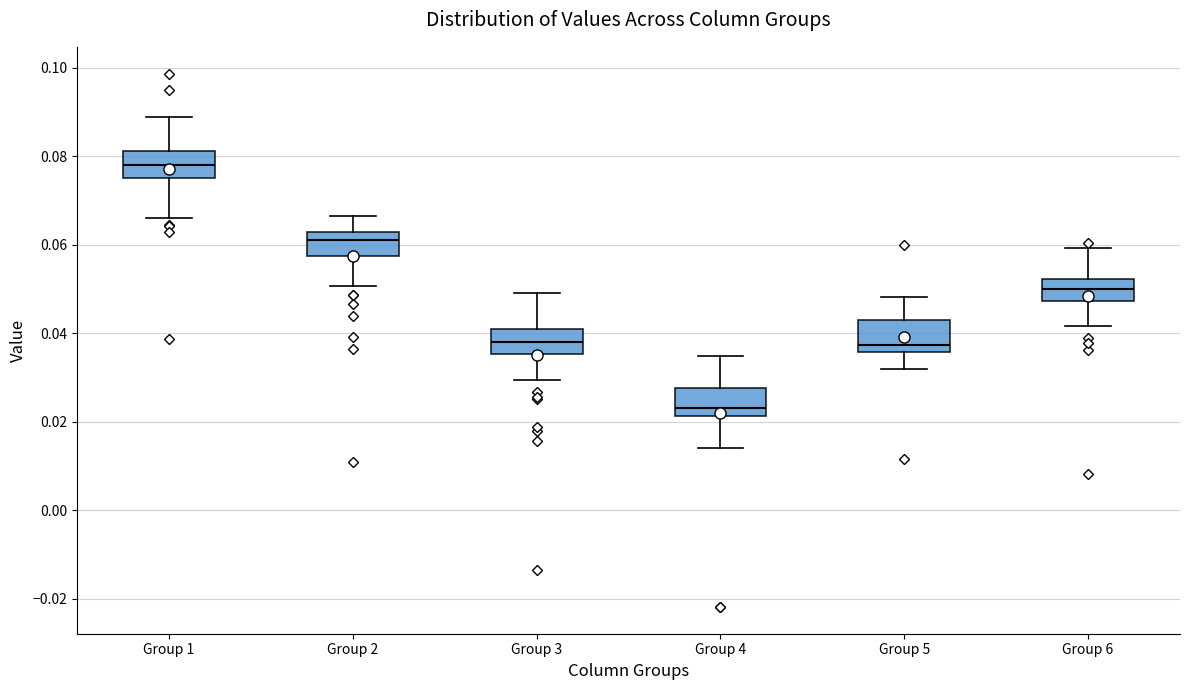

Reading left to right, transcribe this box plot: for each box, give where its median line is, the range the box spans, and where its two whiskers end, as read against the y-axis. The values are not printed on the chart, so give them approximately, as read against the axis.

Group 1: median 0.078, box 0.076 to 0.082, whiskers 0.066 to 0.088
Group 2: median 0.062 (just below the box's upper edge), box 0.058 to 0.062, whiskers 0.050 to 0.066
Group 3: median 0.038, box 0.036 to 0.040, whiskers 0.030 to 0.050
Group 4: median 0.024, box 0.022 to 0.028, whiskers 0.014 to 0.034
Group 5: median 0.038, box 0.036 to 0.044, whiskers 0.032 to 0.048
Group 6: median 0.050, box 0.048 to 0.052, whiskers 0.042 to 0.060